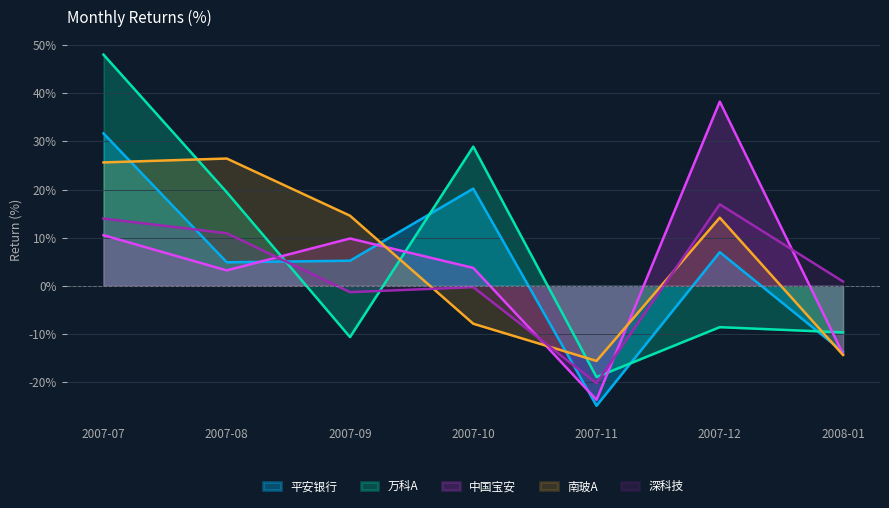

Reading right to left, transcribe all the data shown in this chart.

平安银行: -13.7	7.0	-24.9	20.2	5.2	4.9	31.6
万科A: -9.7	-8.6	-19.0	28.9	-10.7	19.4	48.0
中国宝安: -14.2	38.3	-23.7	3.7	9.8	3.2	10.5
南玻A: -14.4	14.1	-15.6	-7.9	14.6	26.4	25.6
深科技: 0.9	16.9	-20.2	-0.3	-1.3	10.9	14.0